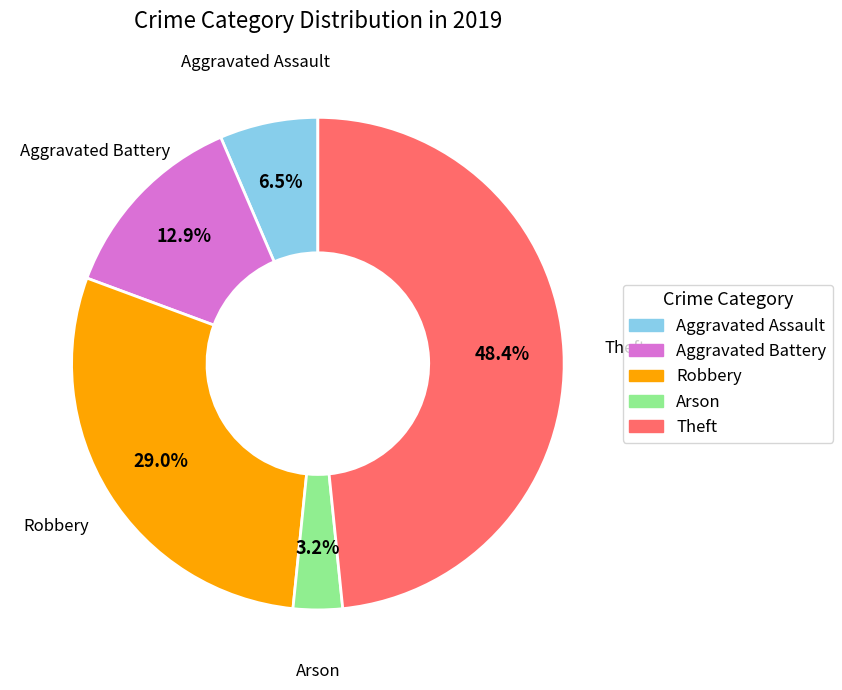

Is there any slice that represents more than half of the pie?

No